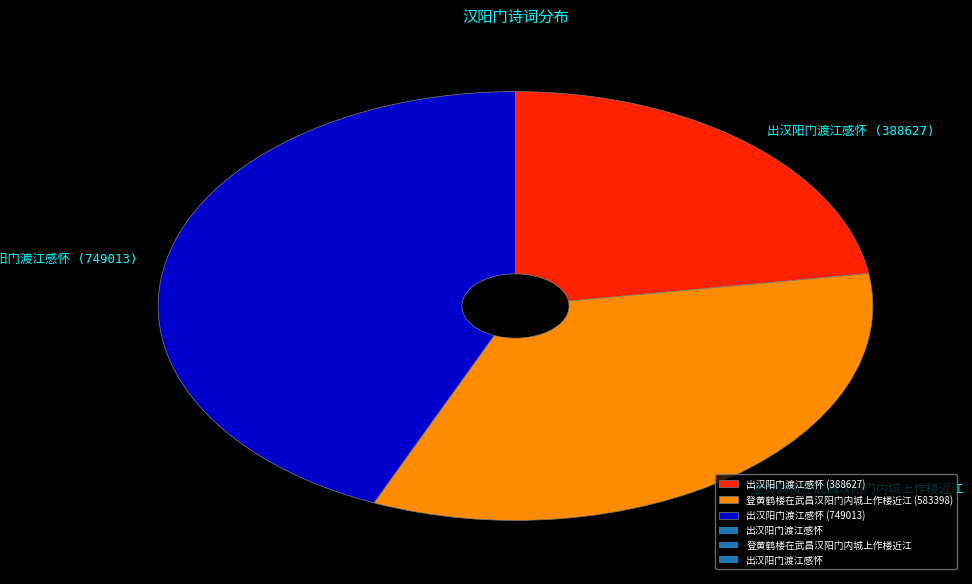

Does any single category account for the majority?

No